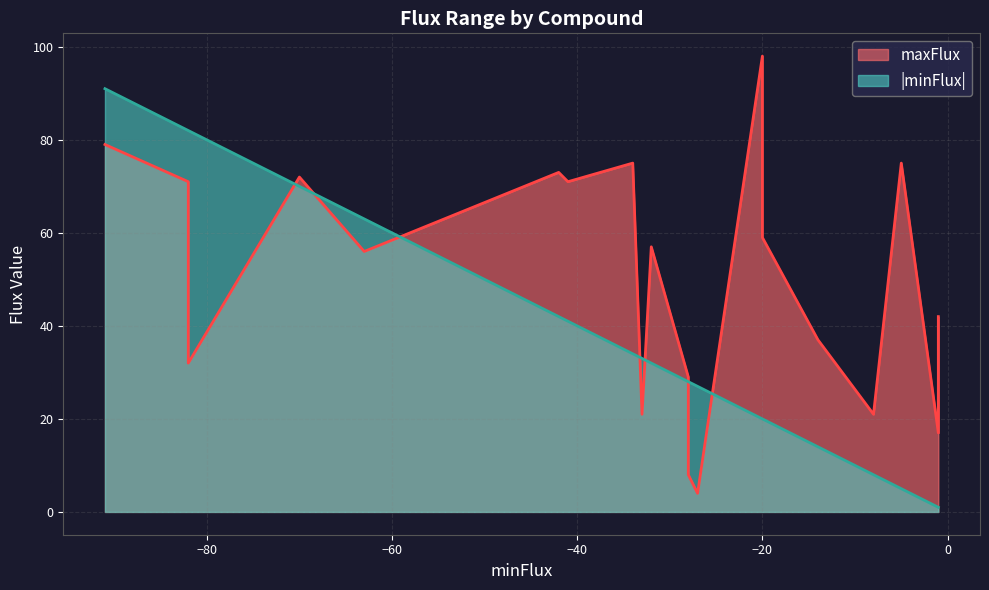

How many values in the minFlux_abs series are below 32?

10